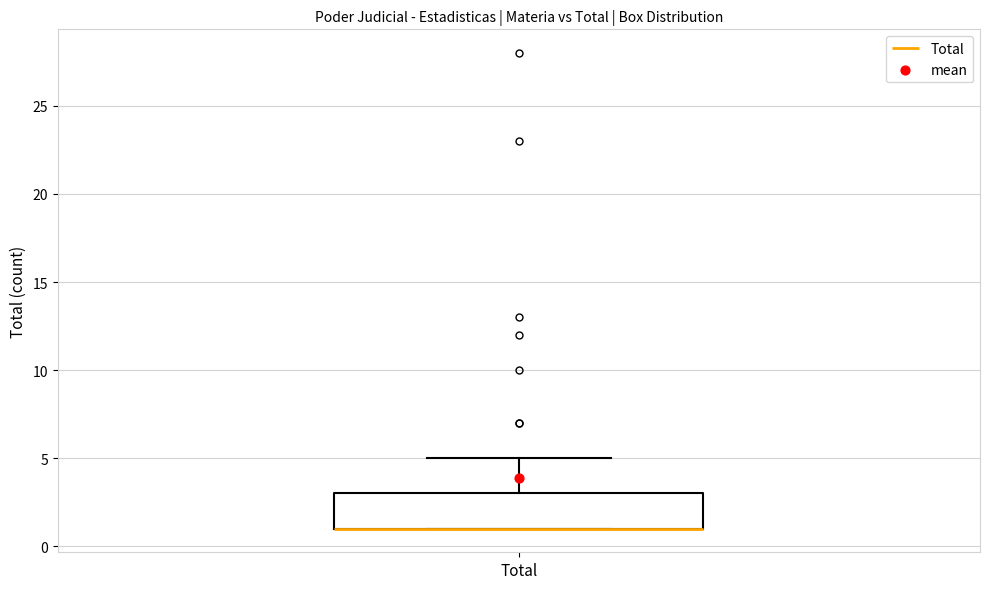

Where is the lower edge of the box for Total on the y-axis? The values are not printed on the chart, so give them approximately, as read against the axis.

1